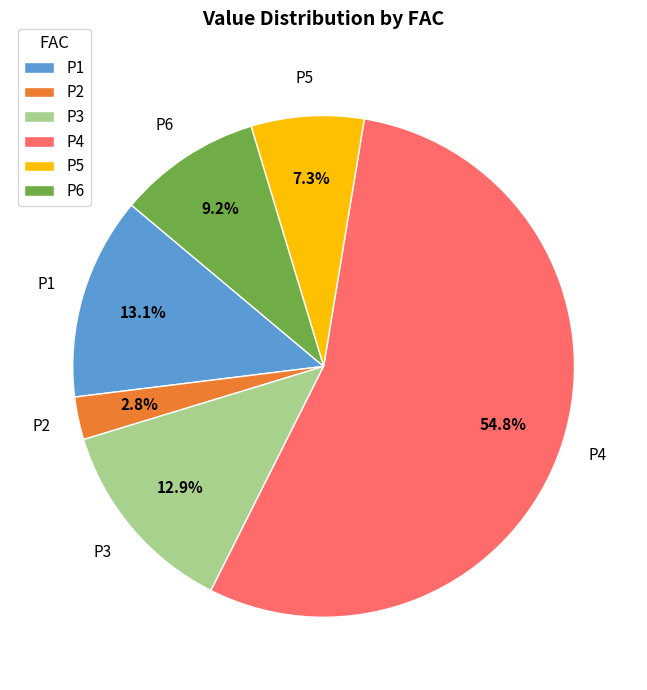

What is the smallest slice in the pie chart?

P2